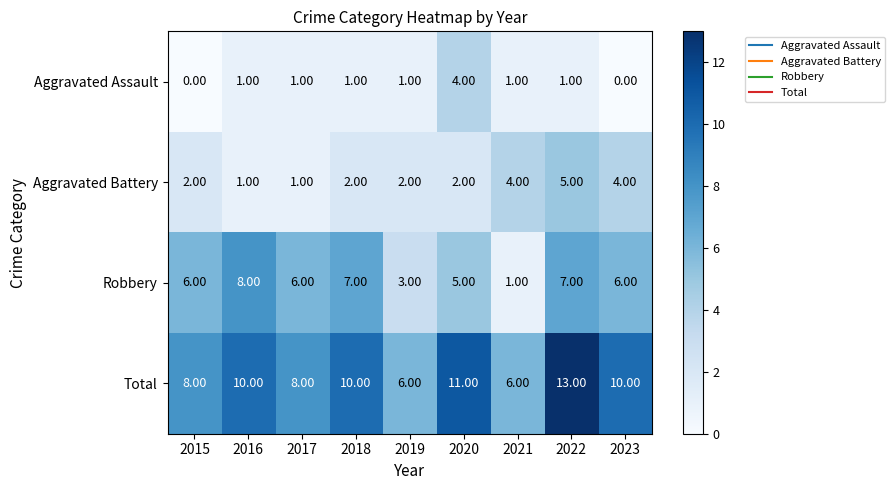

What is the difference between the highest and lowest values at 2016?

9